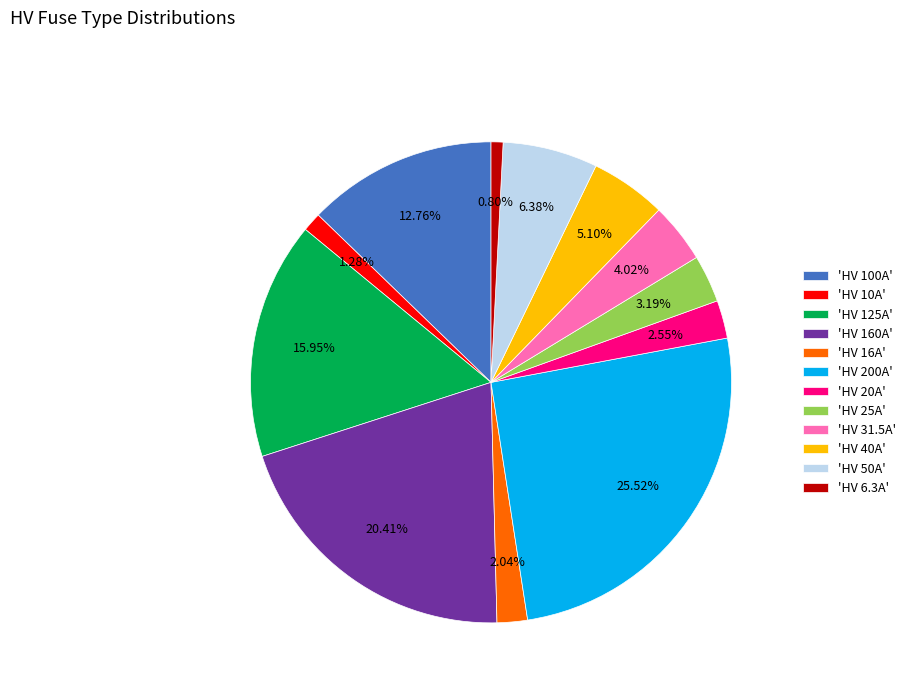

Is there a majority slice in this chart?

No